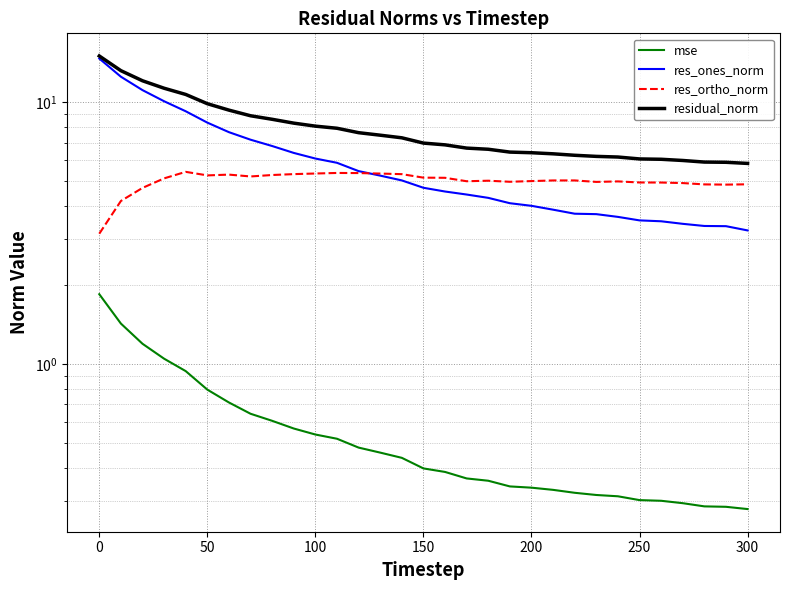

Reading right to left, what are all the values shown in this chart?

mse: 0.3	0.3	0.3	0.3	0.3	0.3	0.3	0.3	0.3	0.3	0.3	0.3	0.4	0.4	0.4	0.4	0.4	0.5	0.5	0.5	0.5	0.6	0.6	0.6	0.7	0.8	0.9	1.0	1.2	1.4	1.8
res_ones_norm: 3.2	3.4	3.4	3.4	3.5	3.5	3.6	3.7	3.7	3.9	4.0	4.1	4.3	4.4	4.6	4.7	5.0	5.2	5.4	5.9	6.1	6.4	6.8	7.2	7.7	8.3	9.2	10.1	11.1	12.5	14.7
res_ortho_norm: 4.9	4.8	4.8	4.9	4.9	4.9	5.0	5.0	5.0	5.0	5.0	5.0	5.0	5.0	5.1	5.1	5.3	5.3	5.4	5.4	5.3	5.3	5.3	5.2	5.3	5.2	5.4	5.1	4.7	4.2	3.1
residual_norm: 5.8	5.9	5.9	6.0	6.0	6.1	6.2	6.2	6.3	6.3	6.4	6.4	6.6	6.7	6.9	7.0	7.3	7.5	7.6	7.9	8.1	8.3	8.6	8.9	9.3	9.9	10.7	11.3	12.1	13.2	15.0